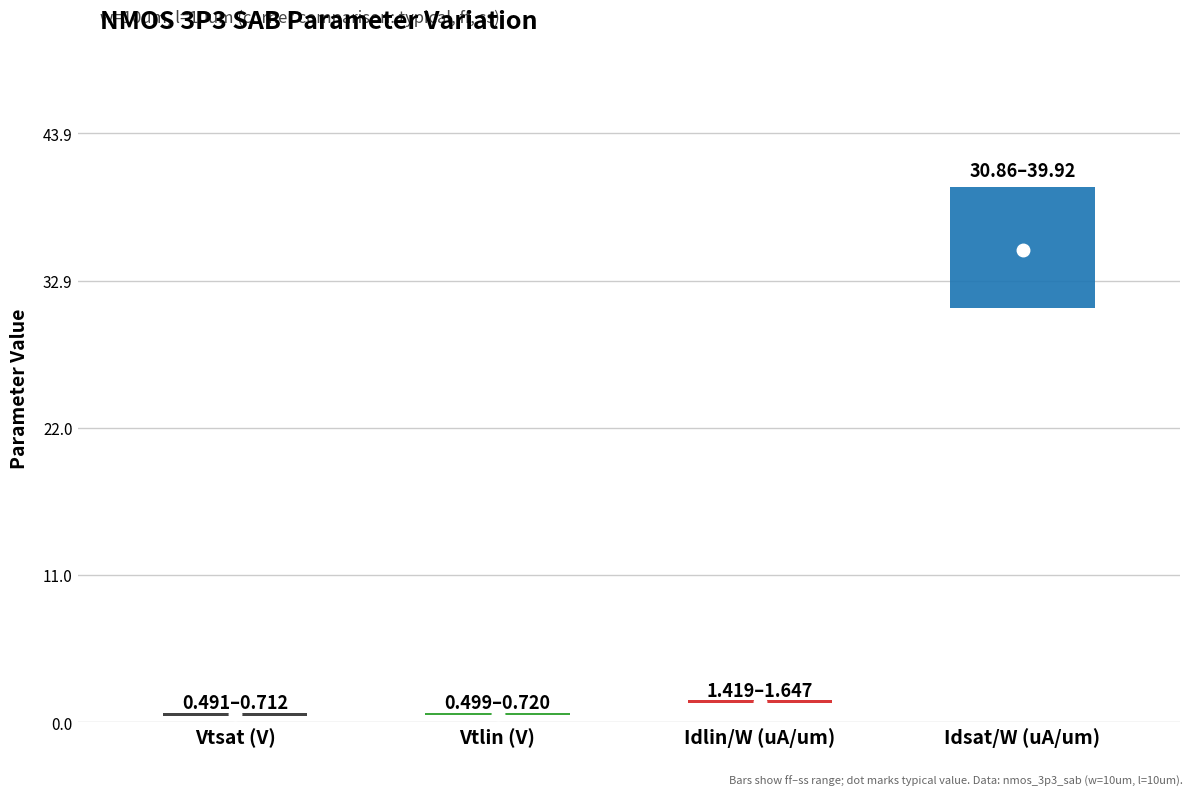

What are all the series names shown in the legend?

Vtsat (V), Vtlin (V), Idlin/W (uA/um), Idsat/W (uA/um)